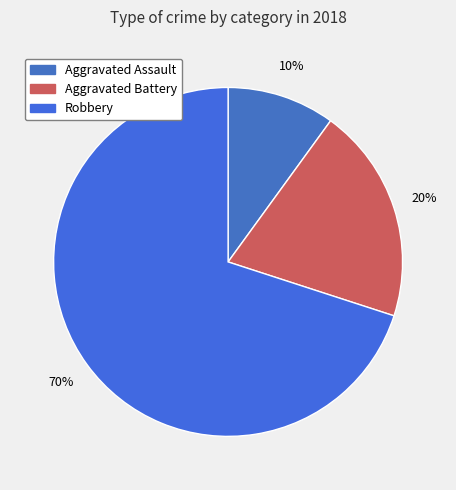

How many slices are in this pie chart?

3